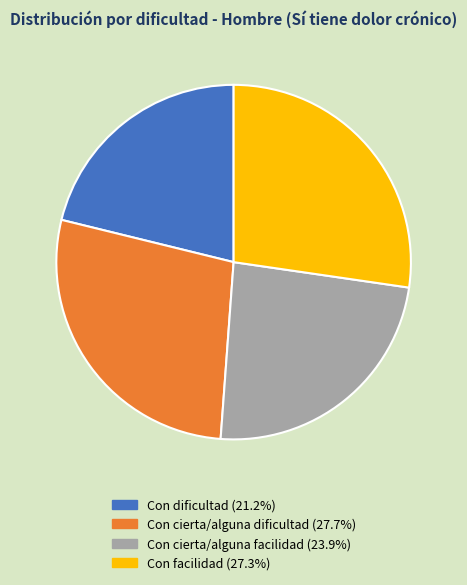

Approximately how many times larger is the value at Con cierta/alguna facilidad compared to Con cierta/alguna dificultad?

0.9